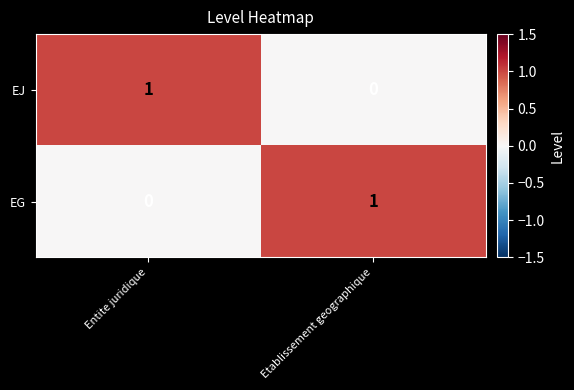

At which label is EJ closest to 0?

Etablissement geographique